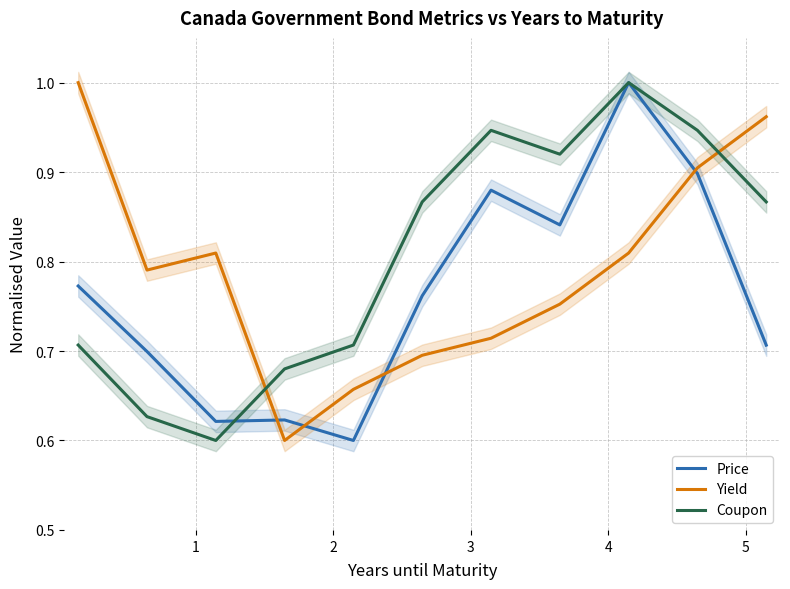

Rank the series by their average value, from lowest to highest.

Price, Yield, Coupon